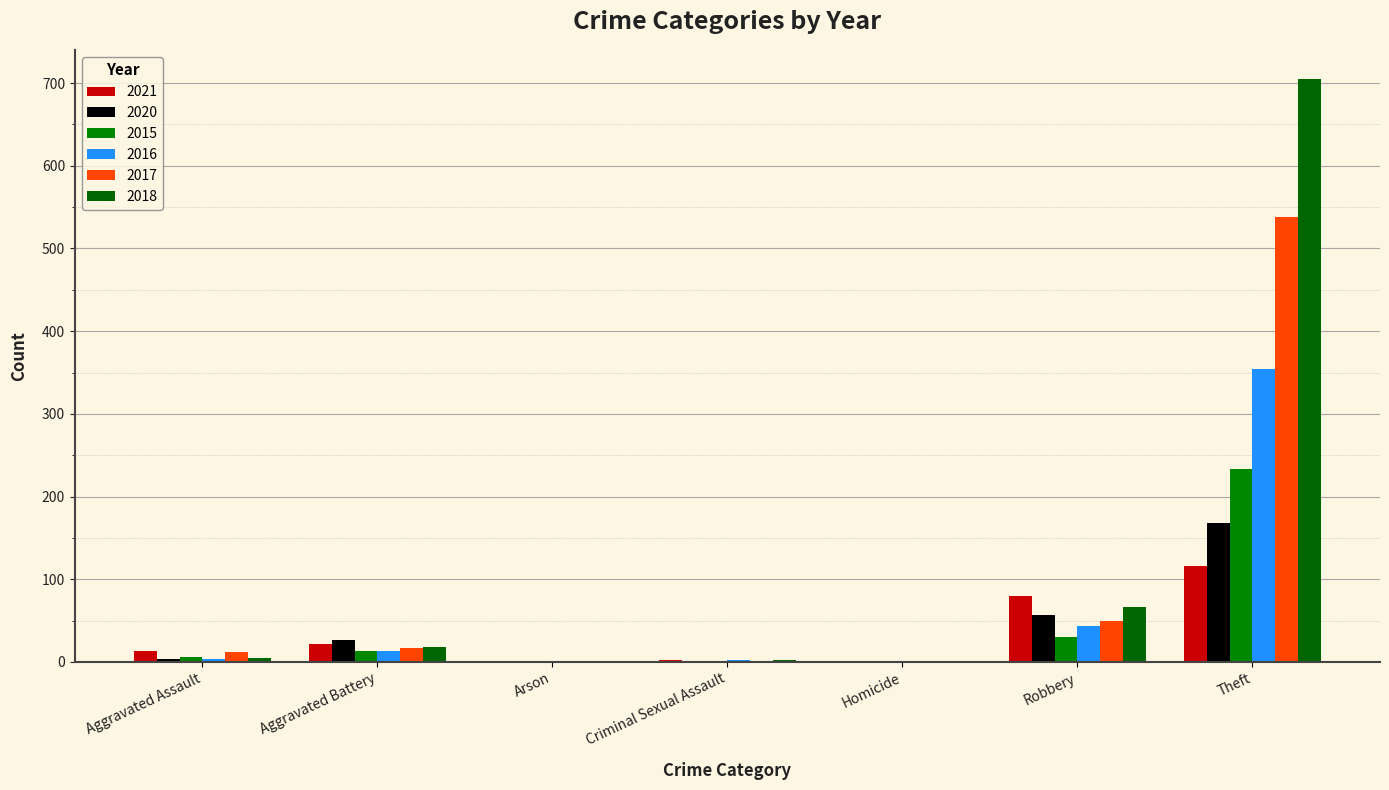

What is the maximum value shown in the chart?

705